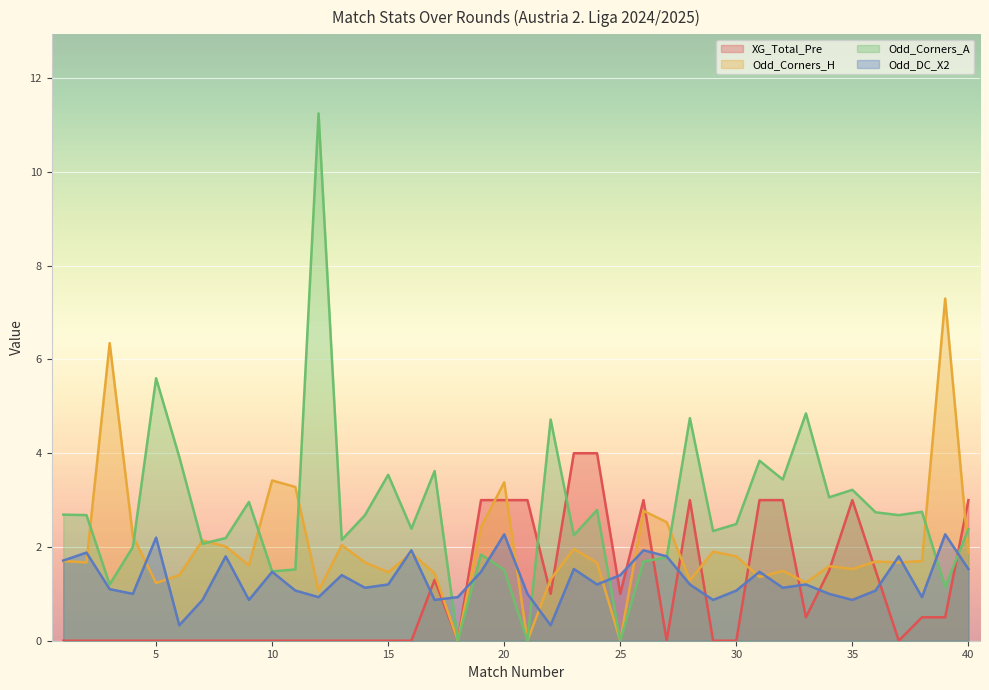

At which category does XG_Total_Pre reach its first local valley?

18